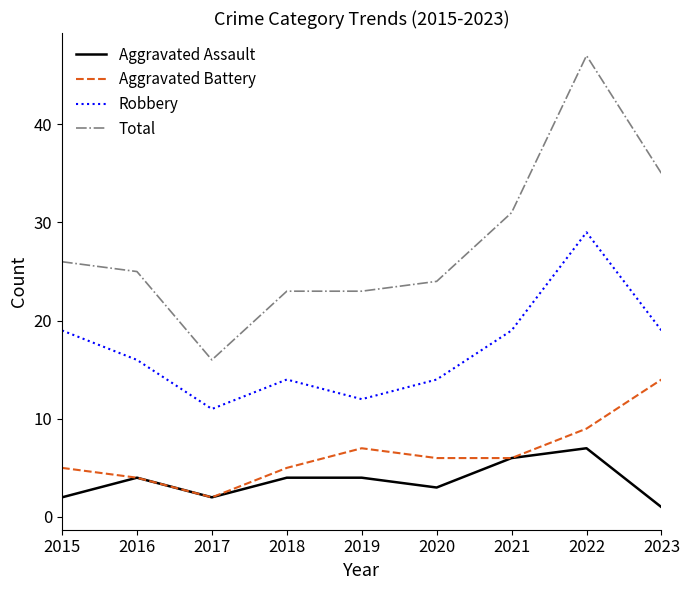

How many series are shown in this chart?

4